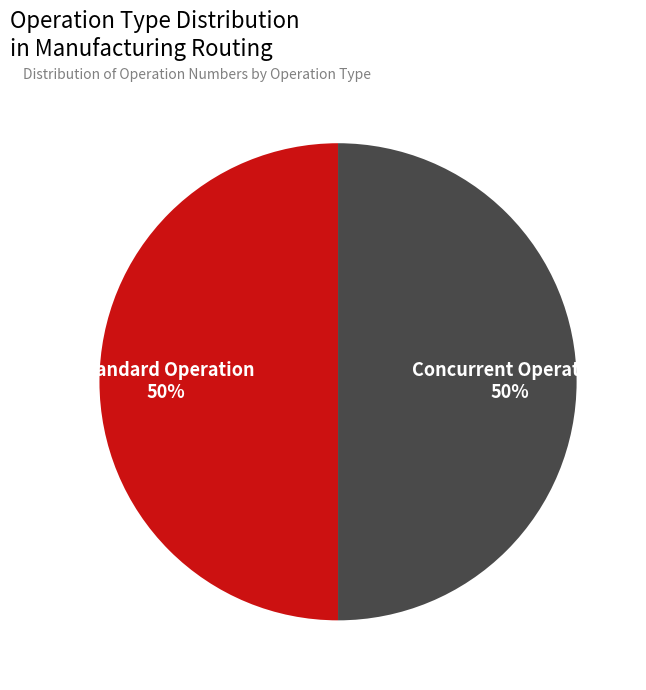

To the nearest percent, what is the average slice percentage?

50%